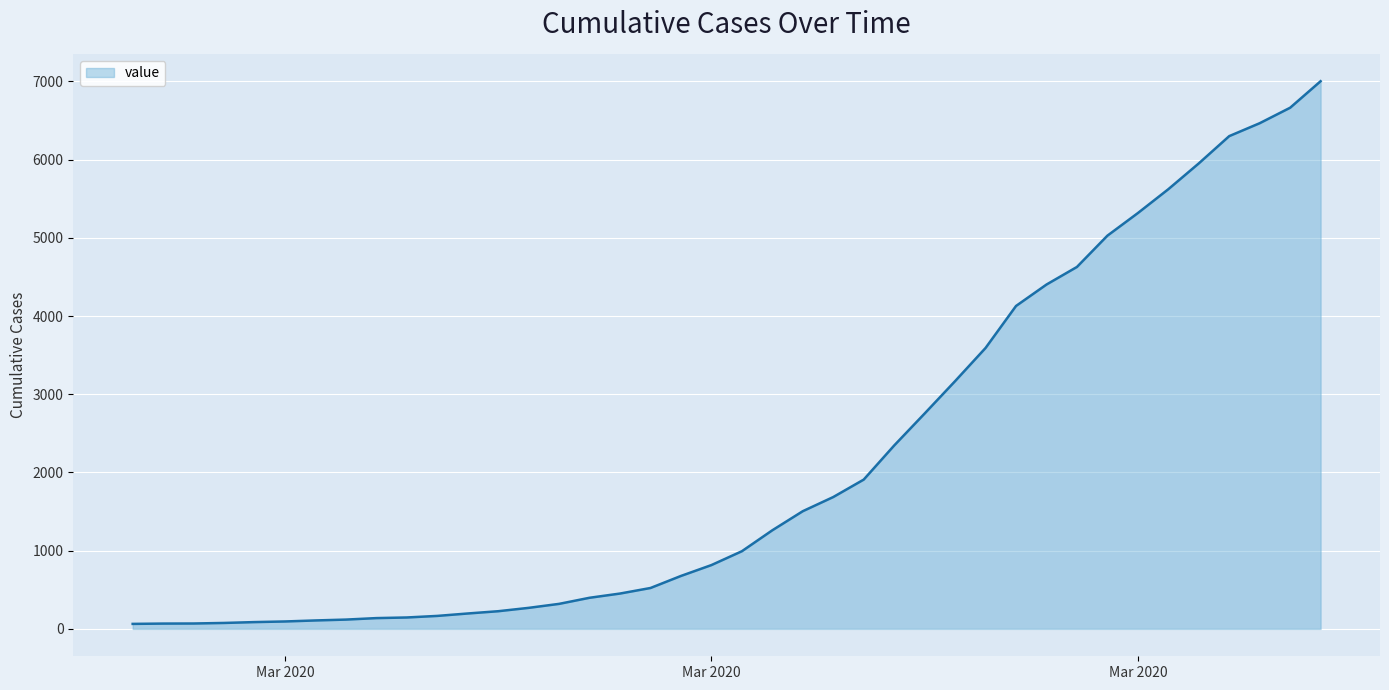

What is the greatest value displayed?

7003